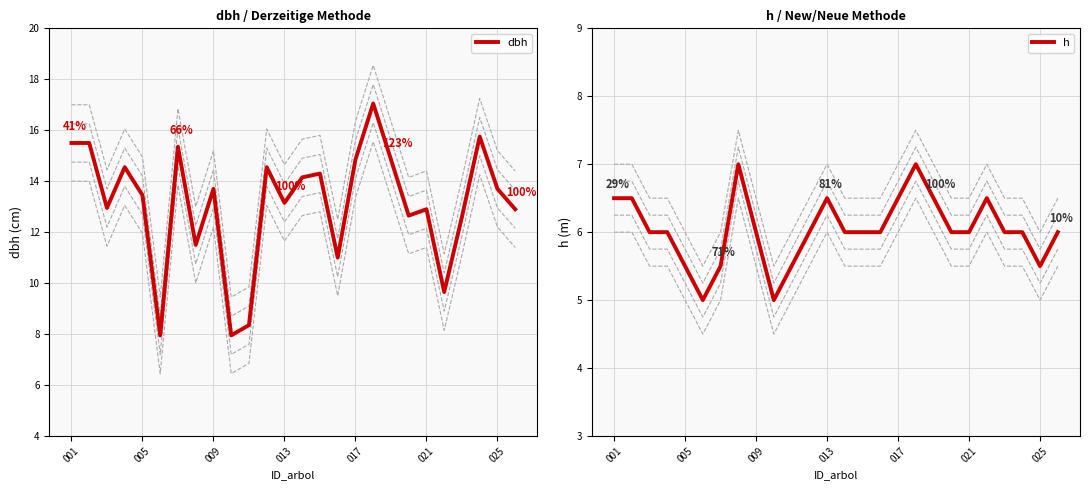

True or false: h and dbh cross at least once.

False